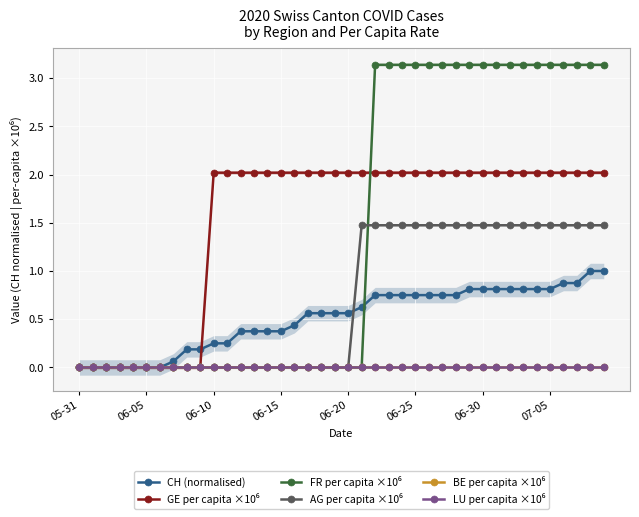

How many categories are shown in the chart?

40